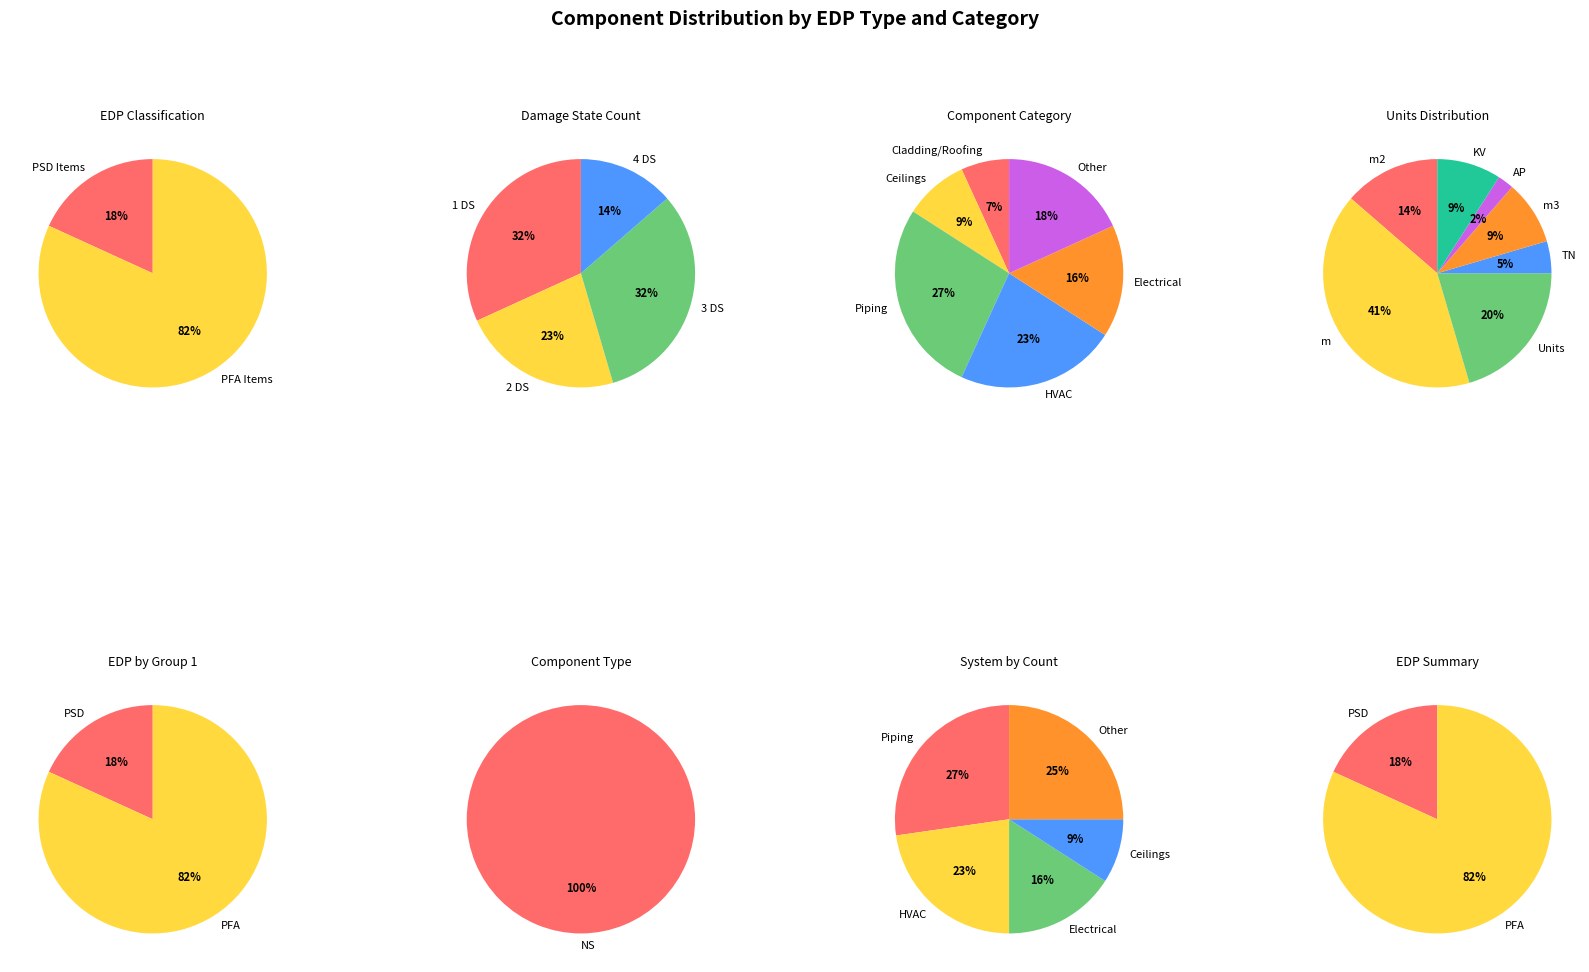

Rank the categories by value from highest to lowest.

PFA, PSD